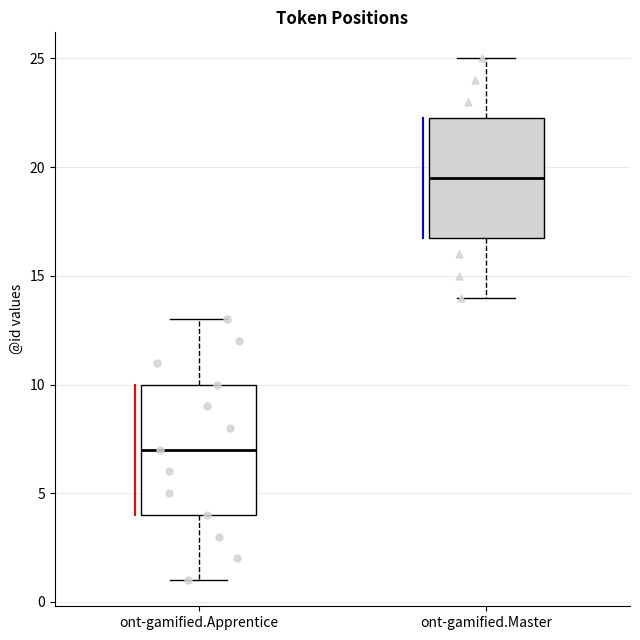

Where does the upper whisker of the box for ont-gamified.Master end on the y-axis? The values are not printed on the chart, so give them approximately, as read against the axis.

25.0